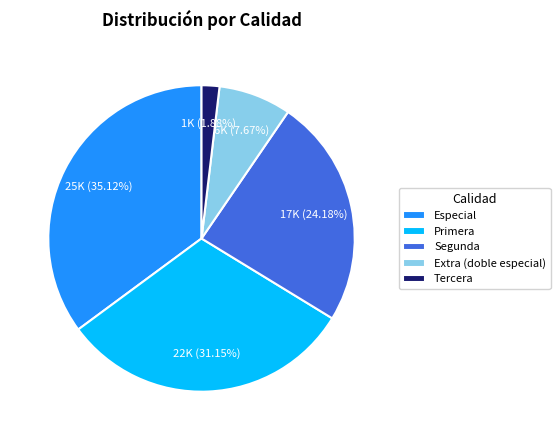

How many segments does this pie chart have?

5